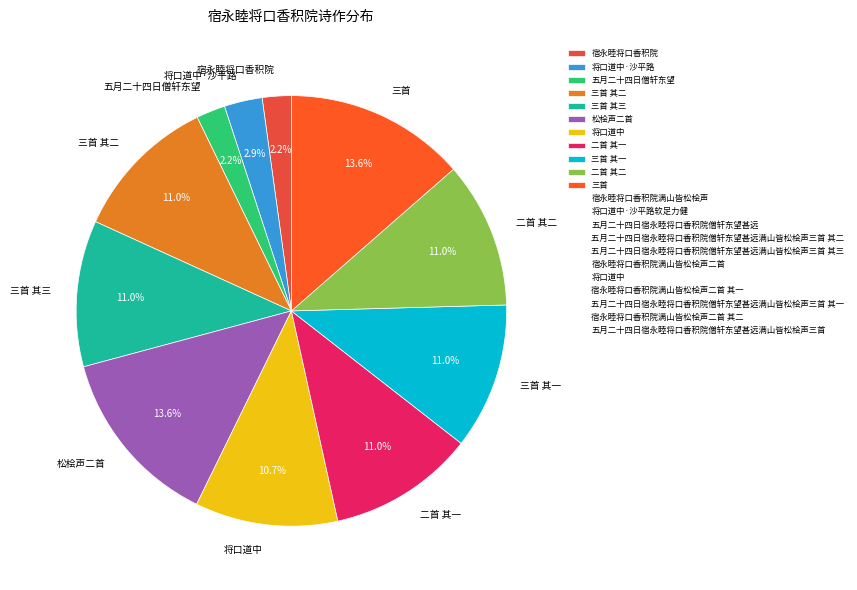

Combined, what portion of the pie is 三首 and 三首 其二?

24.6%